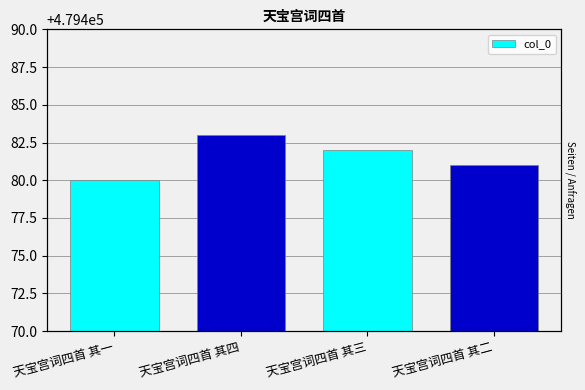

What is the minimum value shown in the chart?

479480